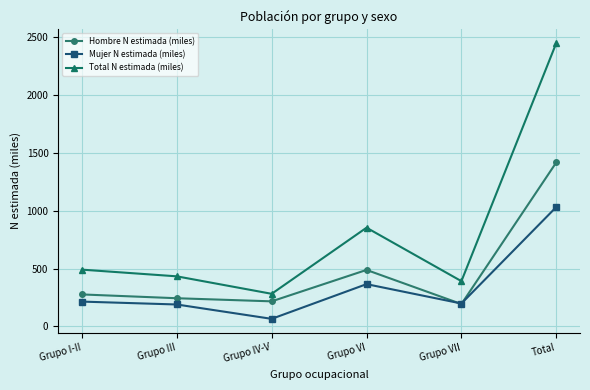

How many lines are shown in the chart?

3